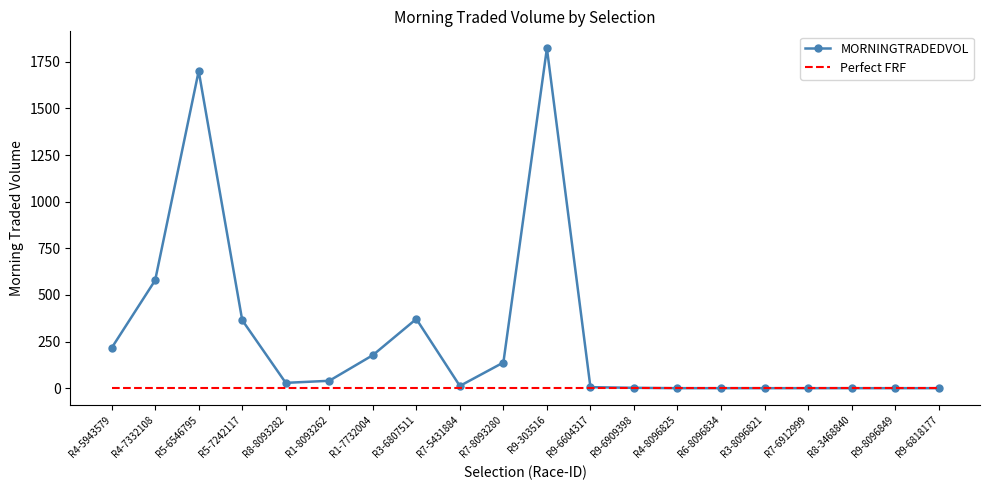

What is the difference between the highest and lowest values at R1-7732004?

176.9